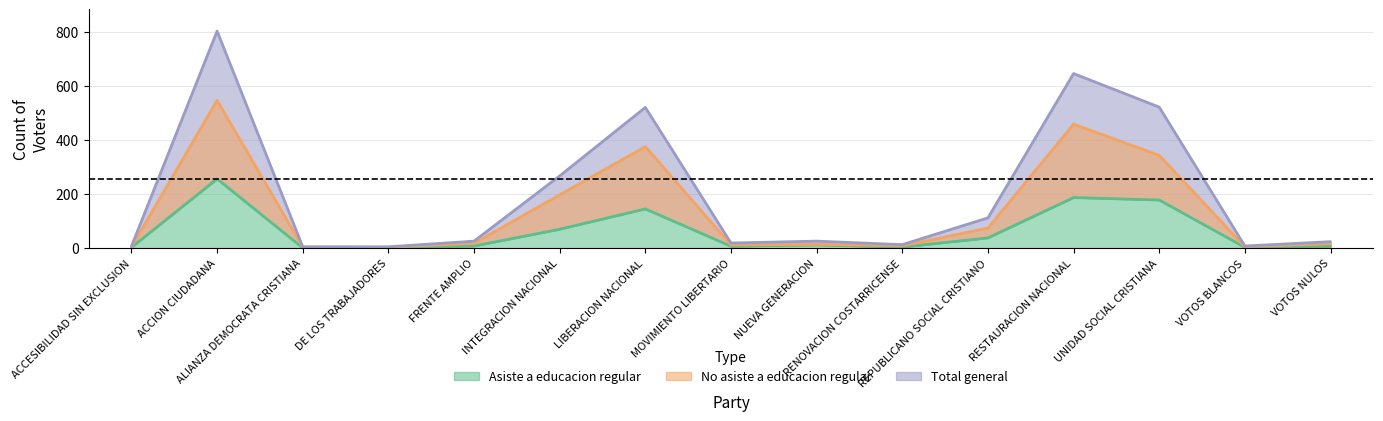

Where does the No asiste a educacion regular series first go above 17?

ACCION CIUDADANA